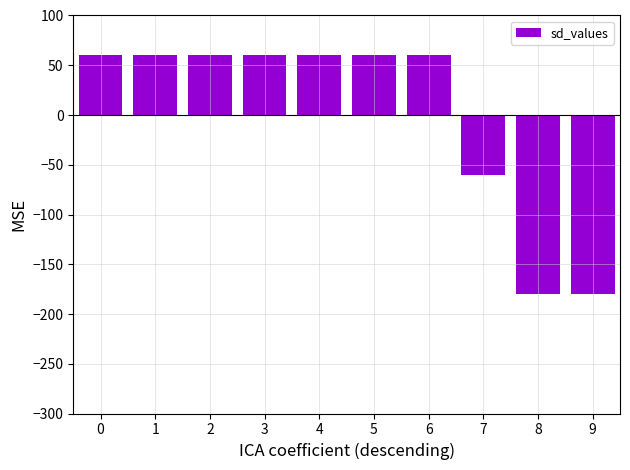

Are the bars horizontal?

No